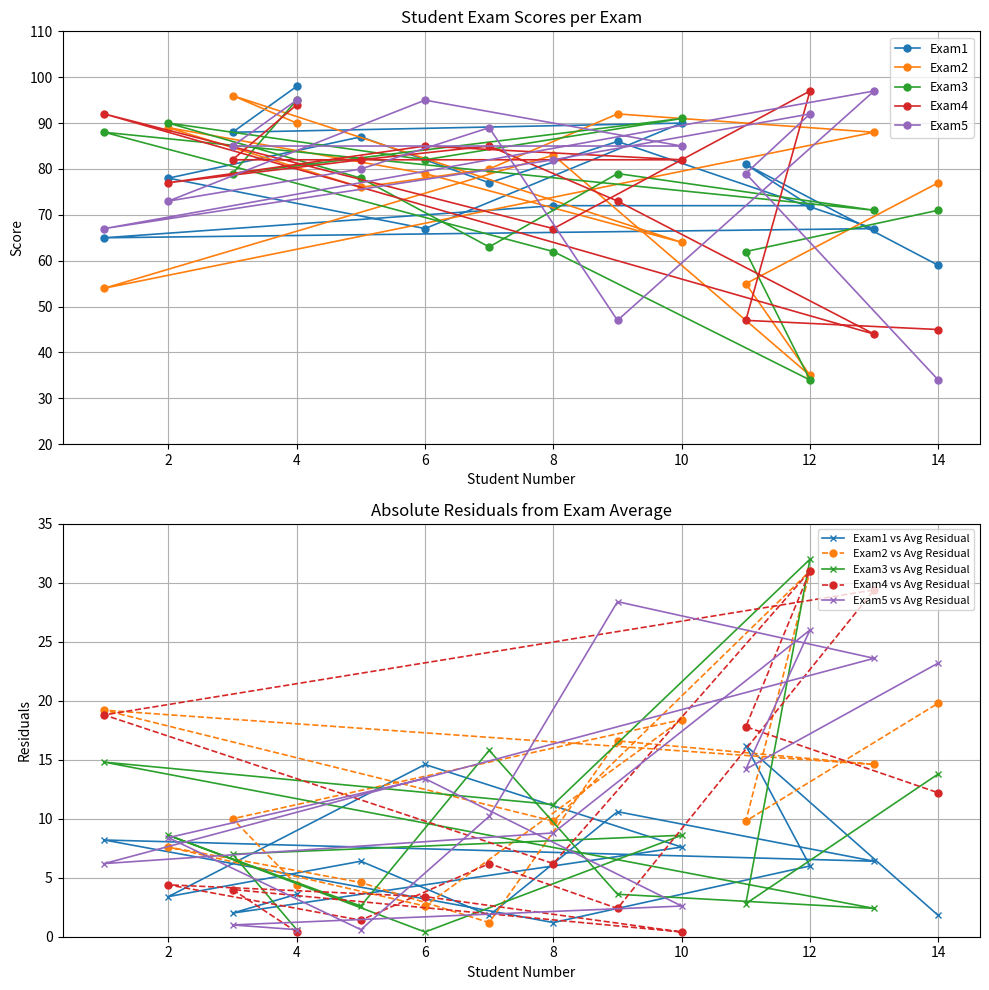

At which label is Exam2 closest to 65?

10